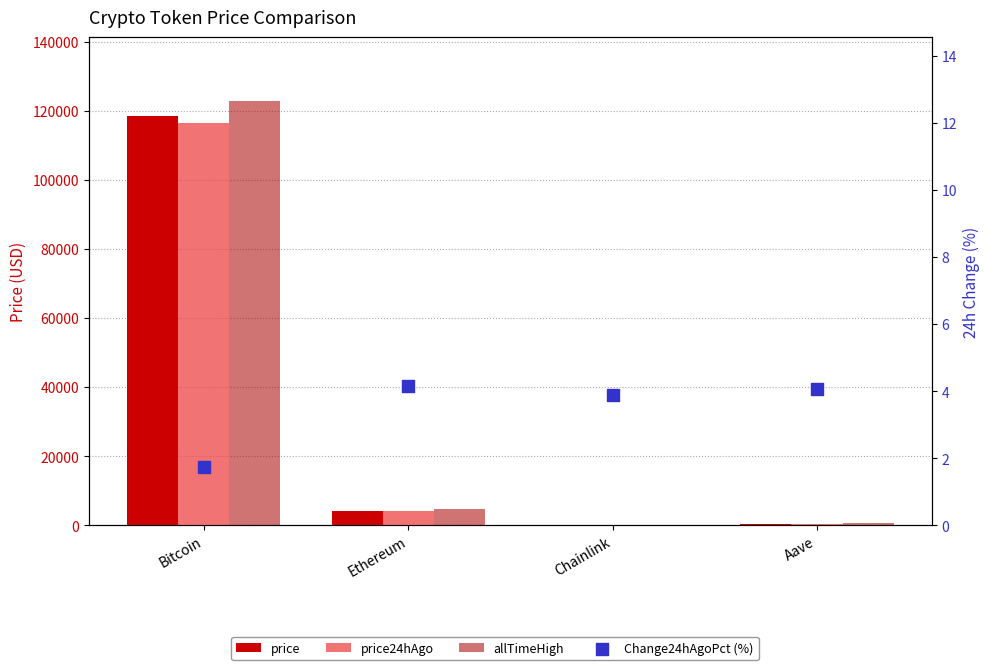

At which category is the sum across all series the highest?

Bitcoin